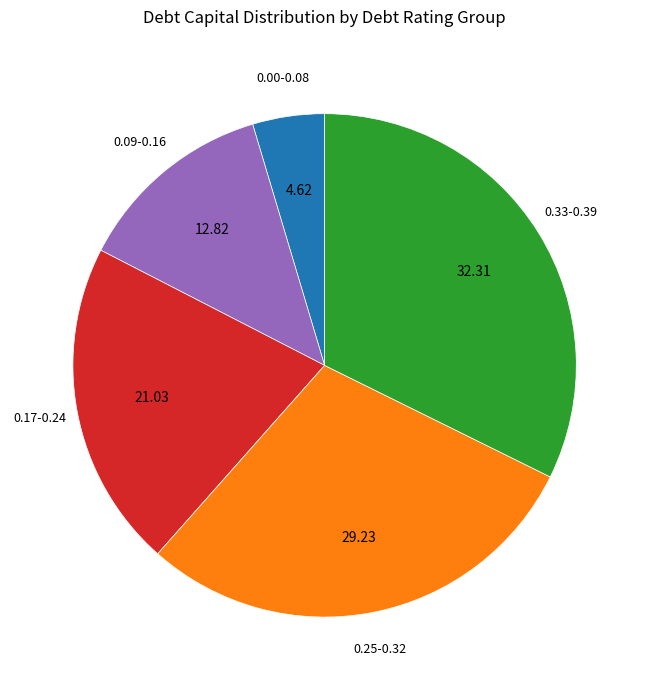

Does any single category account for the majority?

No